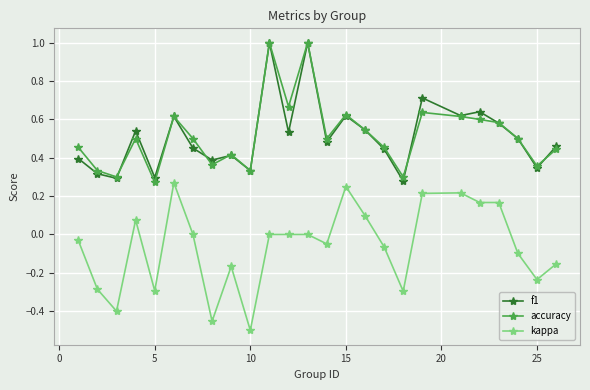

What are all the series names shown in the legend?

f1, accuracy, kappa